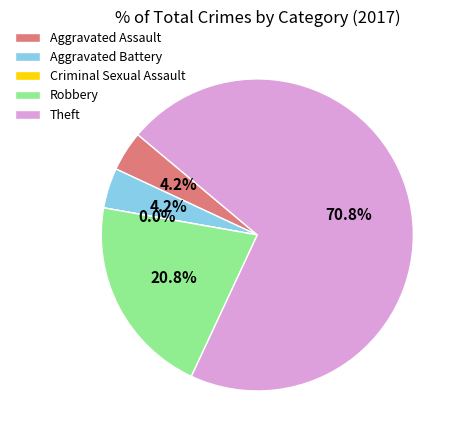

Which slice is the largest?

Theft